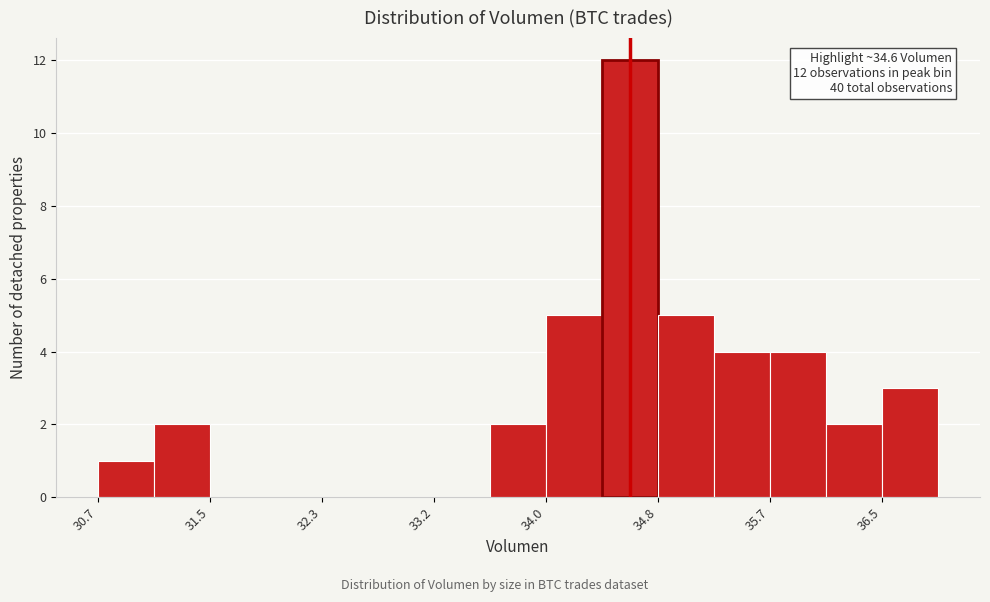

Which range on the x-axis has the tallest bar?

34.4 to 34.8